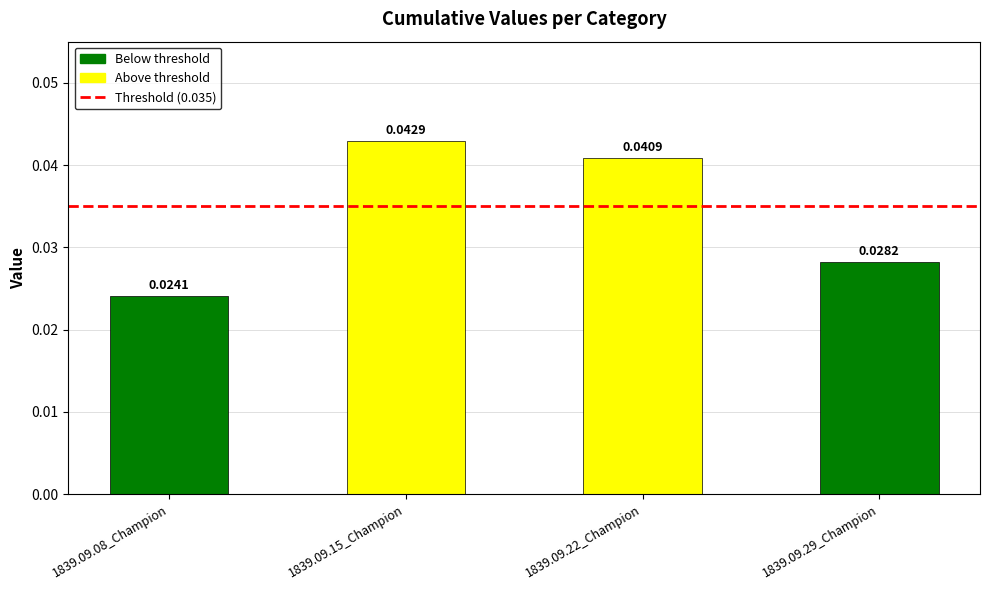

At which label is the value closest to 0?

1839.09.08_Champion